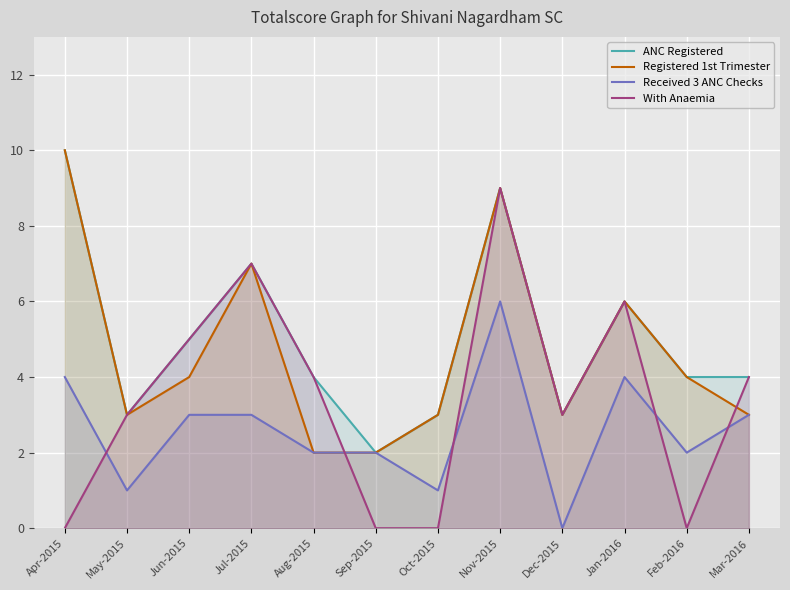

At which category is the sum across all series the highest?

Nov-2015